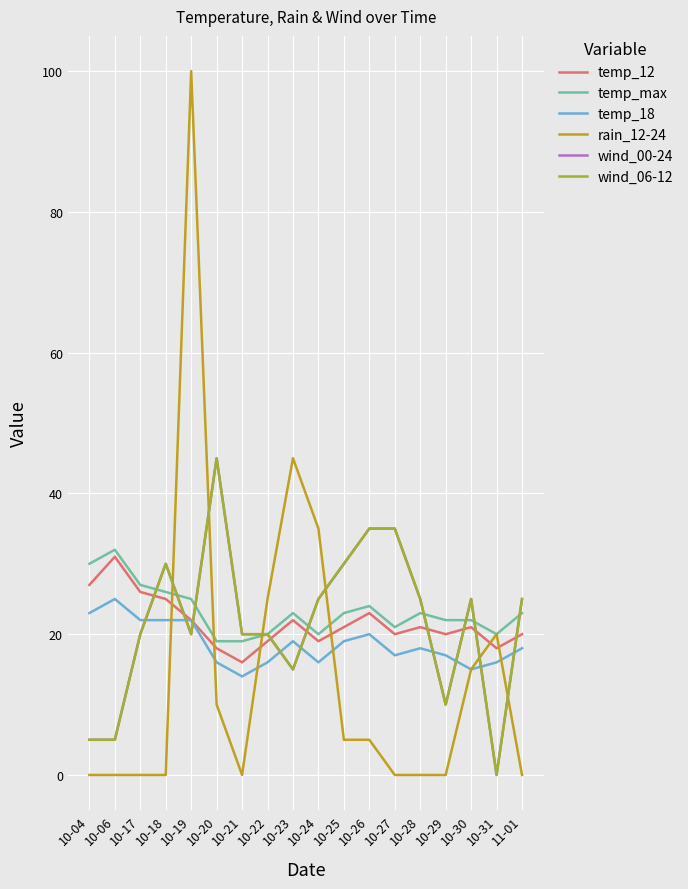

Is it true that temp_12 equals 31 at 10-28?

False